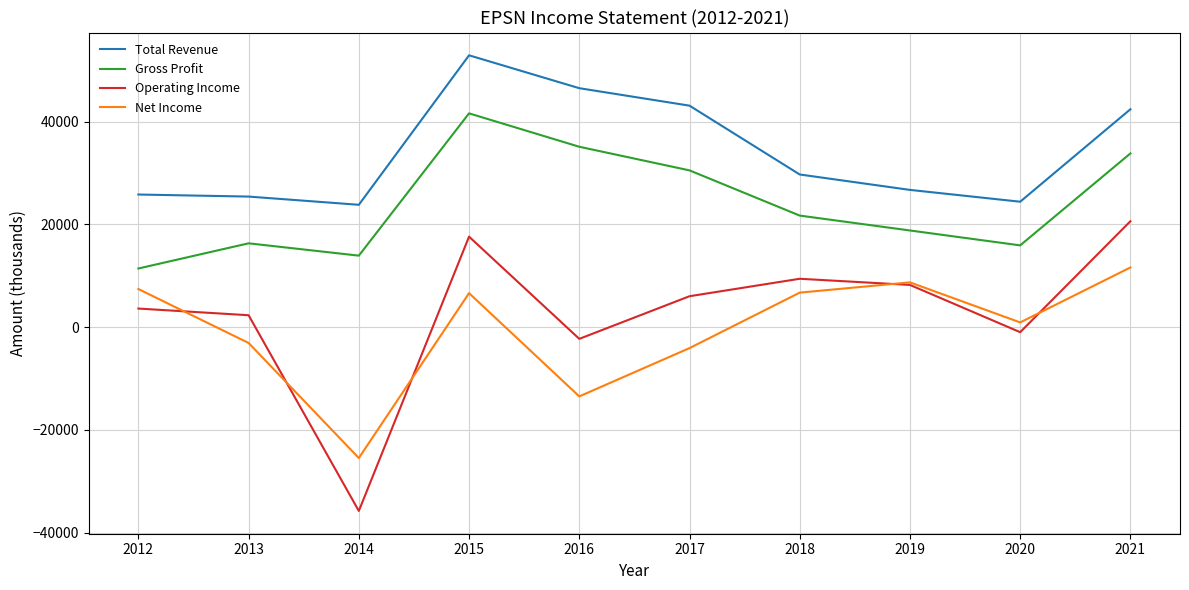

Where is the first local maximum for Operating Income?

2015